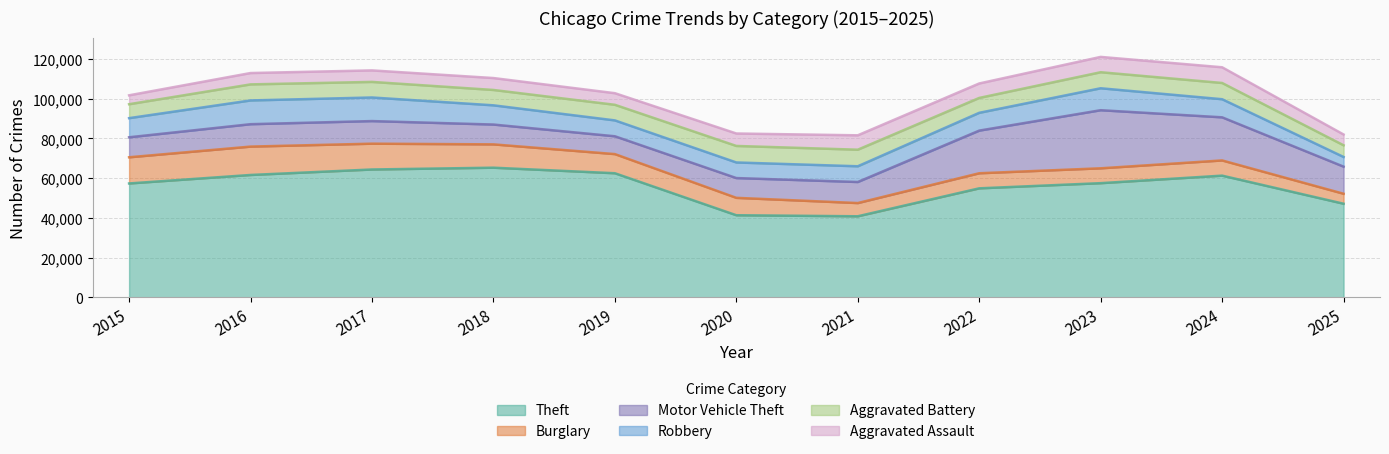

Reading right to left, list all the values displayed in this chart.

Theft: 47146	61291	57499	54899	40822	41351	62499	65290	64387	61626	57353
Burglary: 5026	7655	7486	7594	6661	8759	9639	11747	13001	14289	13184
Motor Vehicle Theft: 13651	21713	29255	21472	10605	9962	8978	9985	11380	11285	10068
Robbery: 4868	9116	11052	8965	7920	7855	7995	9681	11881	11960	9638
Aggravated Battery: 5890	8182	8081	7495	8348	8320	7858	7734	7845	8085	7018
Aggravated Assault: 5434	7905	7712	7281	7242	6265	5841	6002	5793	5713	4480